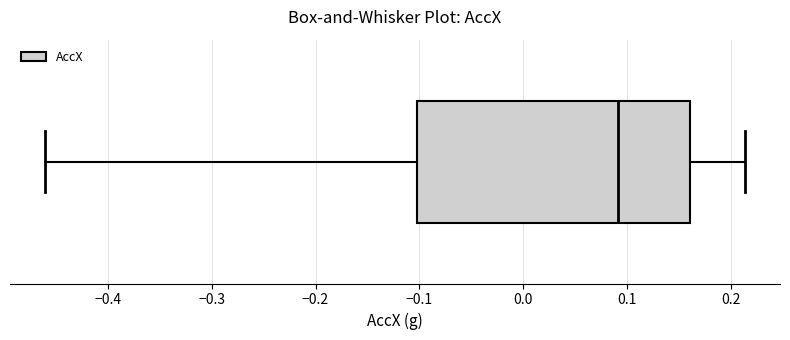

Read this box plot against the x-axis: the position of the median line, the range covered by the box, and the ends of both whiskers. The values are not printed on the chart, so give them approximately, as read against the axis.

median 0.09, box -0.10 to 0.16, whiskers -0.46 to 0.21